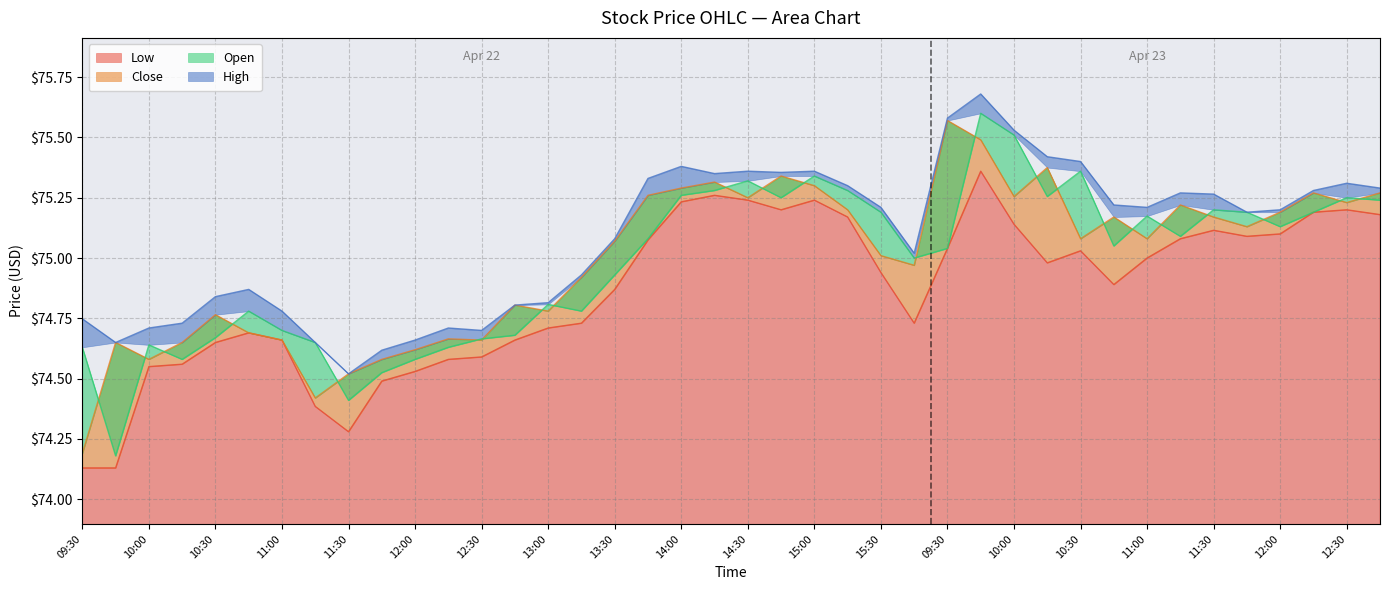

Which series has the largest total across all categories?

High